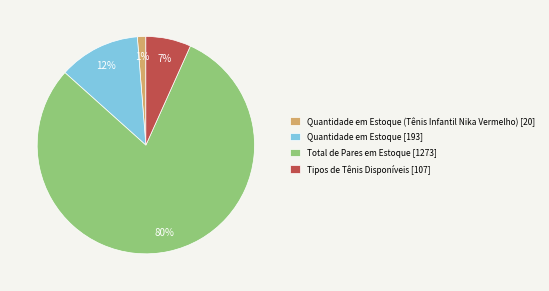

To the nearest percent, what percentage of the pie is Quantidade em Estoque [193]?

12%